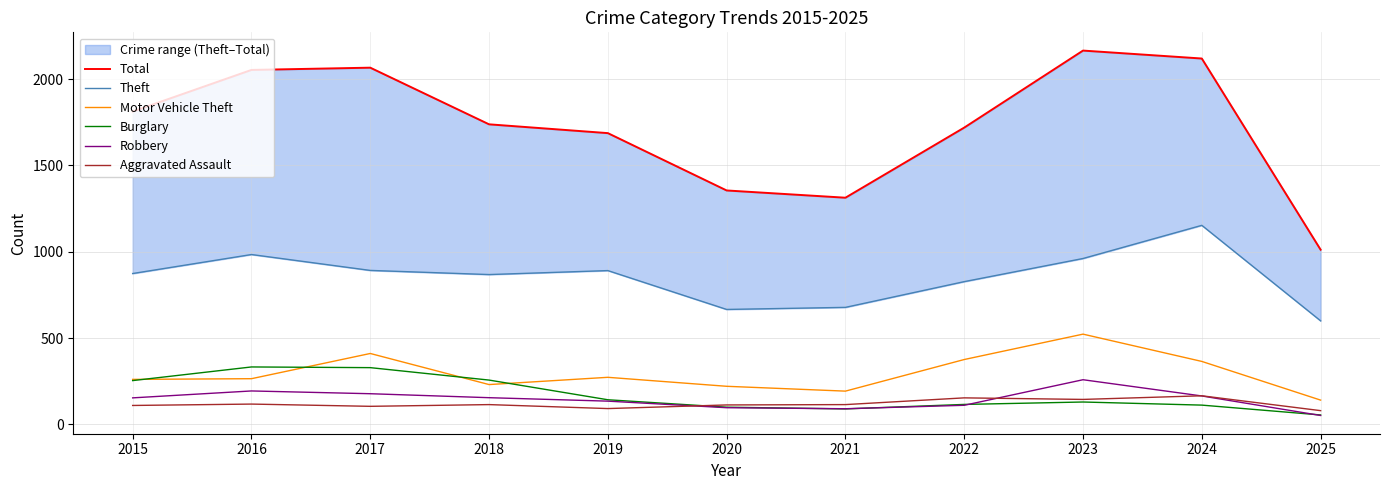

What is the value of the Robbery point at the 7th from the left?

91